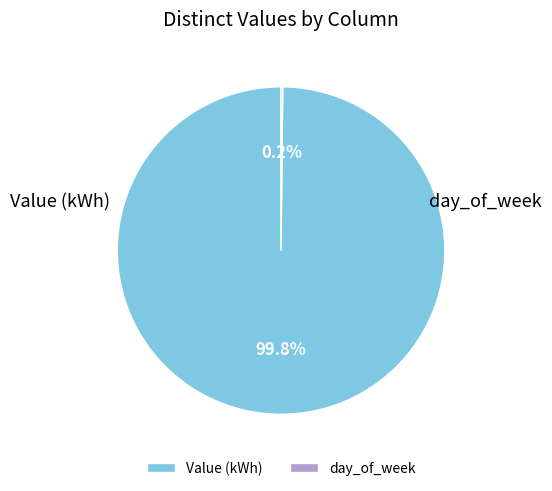

To the nearest percent, what is the difference between the Value (kWh) and day_of_week slice percentages?

100%